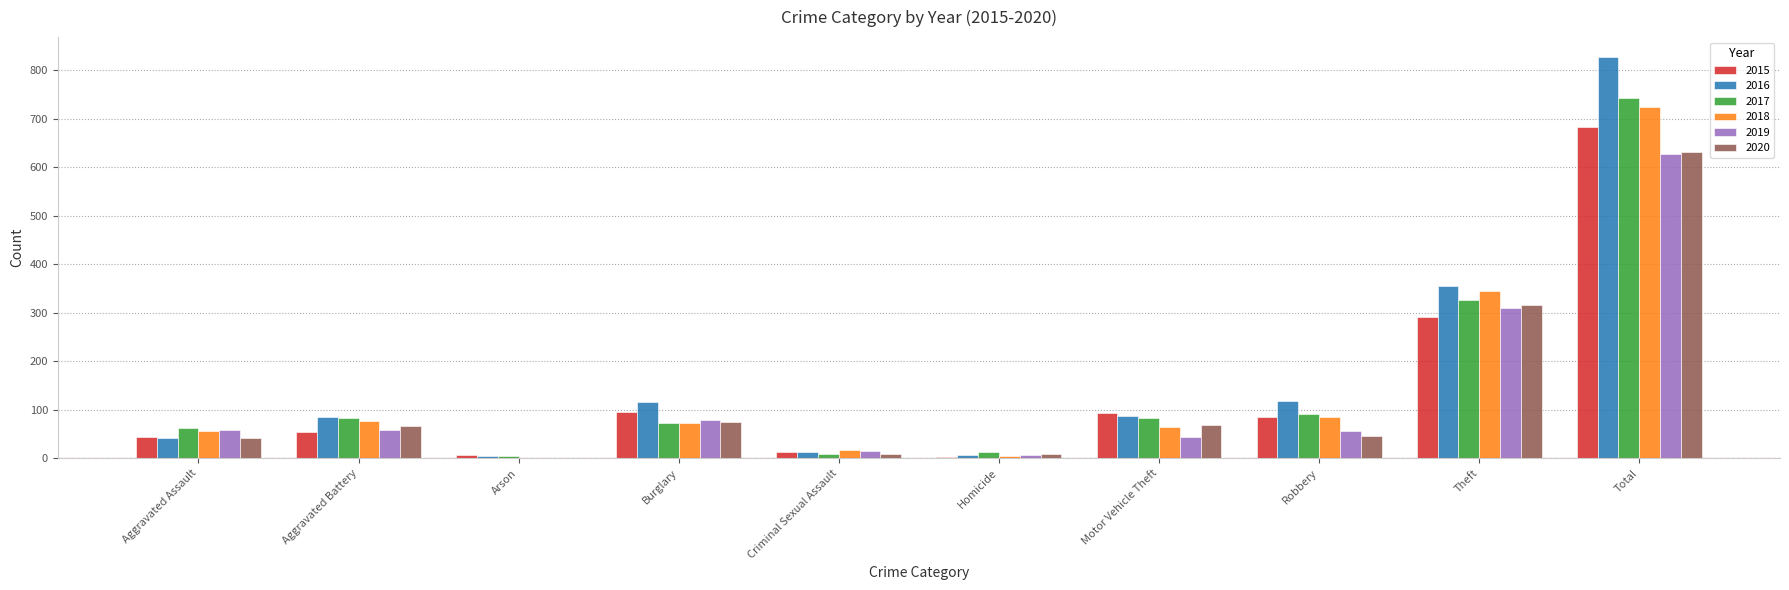

Where is 2017 nearest to the value 373?

Theft